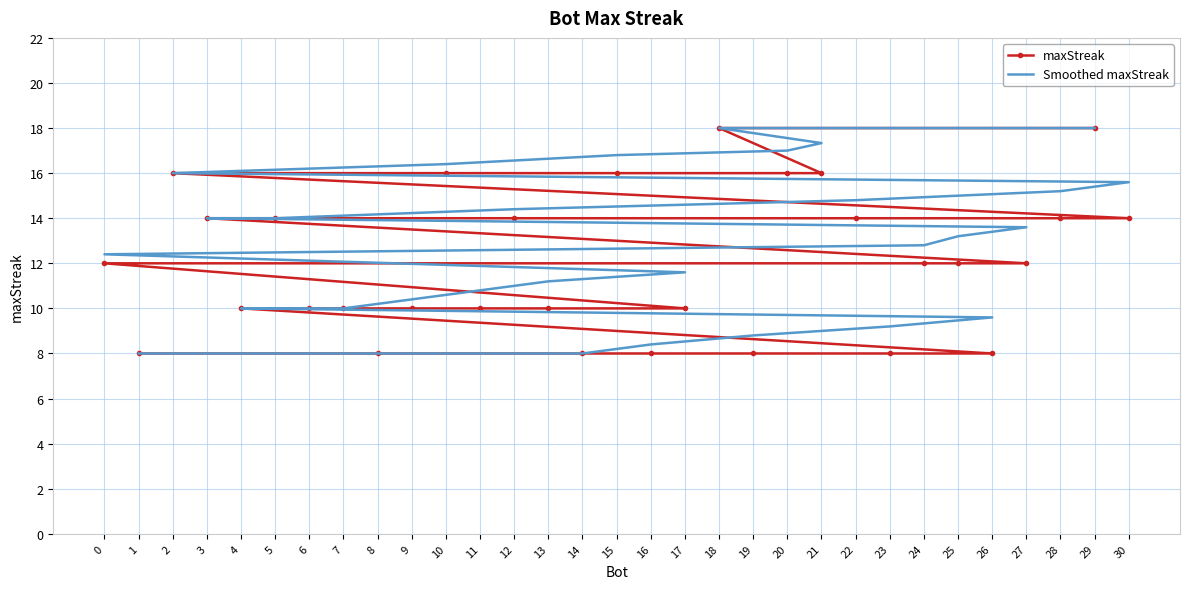

Which category has the highest value across all series?

29